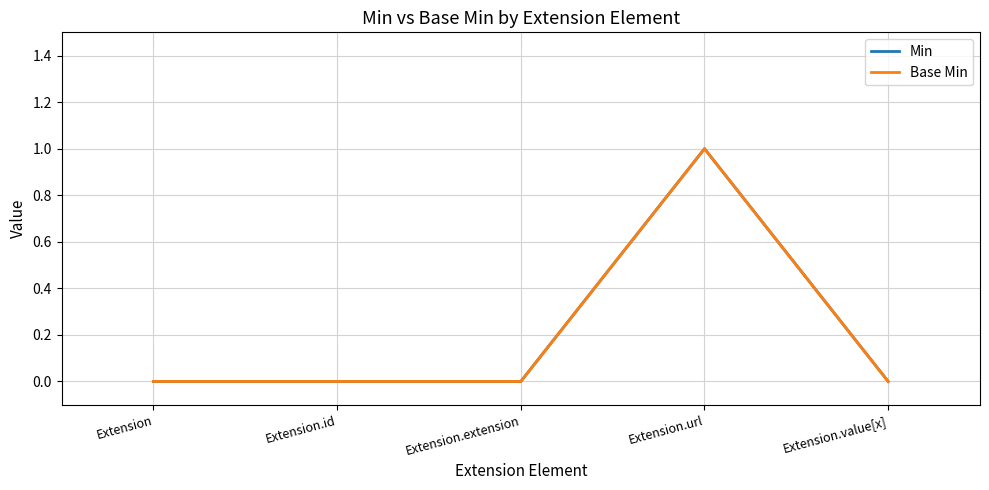

At which category is the sum across all series the highest?

Extension.url